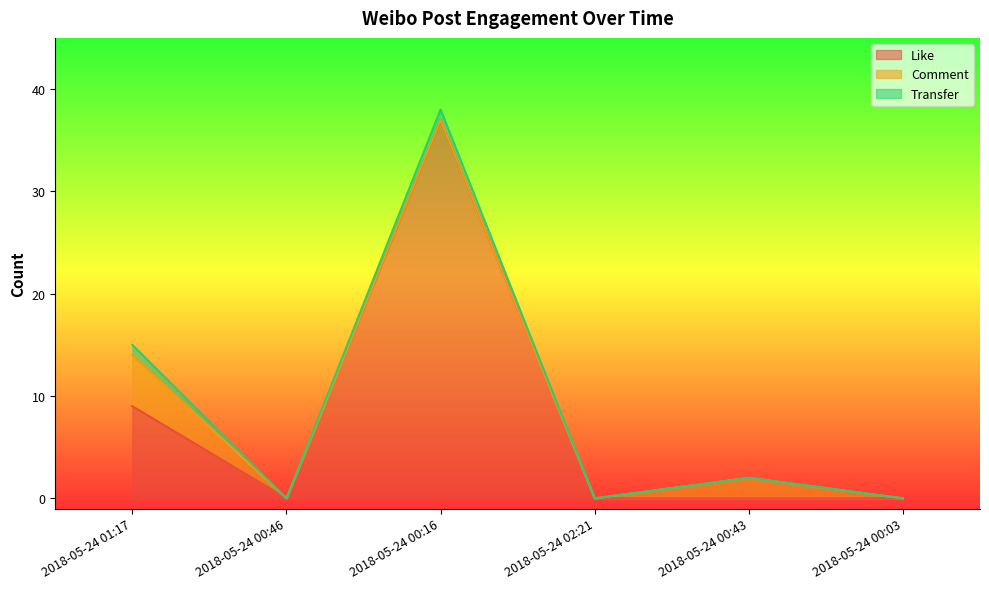

The Transfer series shows 0 at 2018-05-24 00:03. True or false?

False